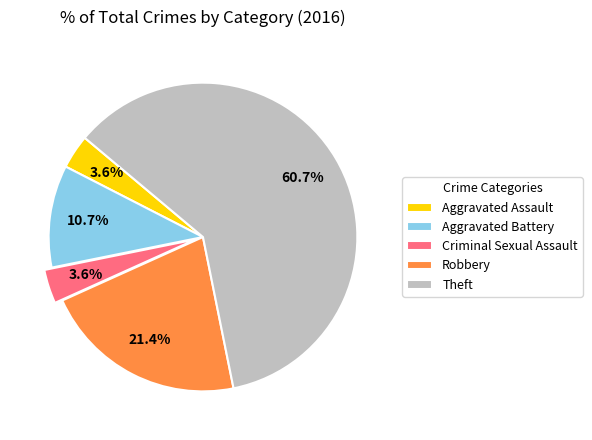

Which slice is the largest?

Theft